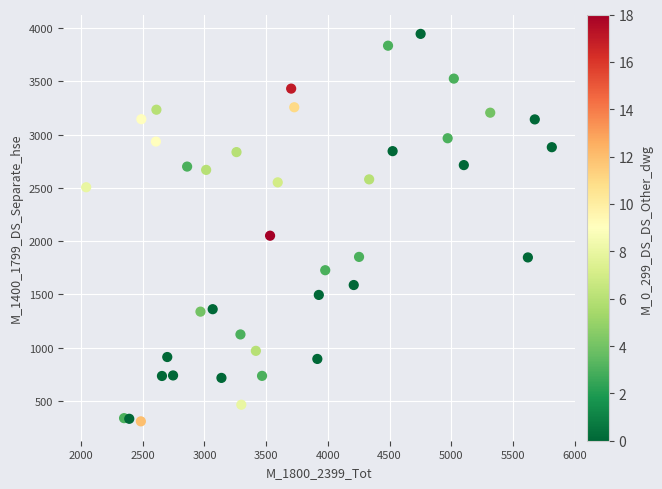

What is the range of Y values (max minus min)?

3638